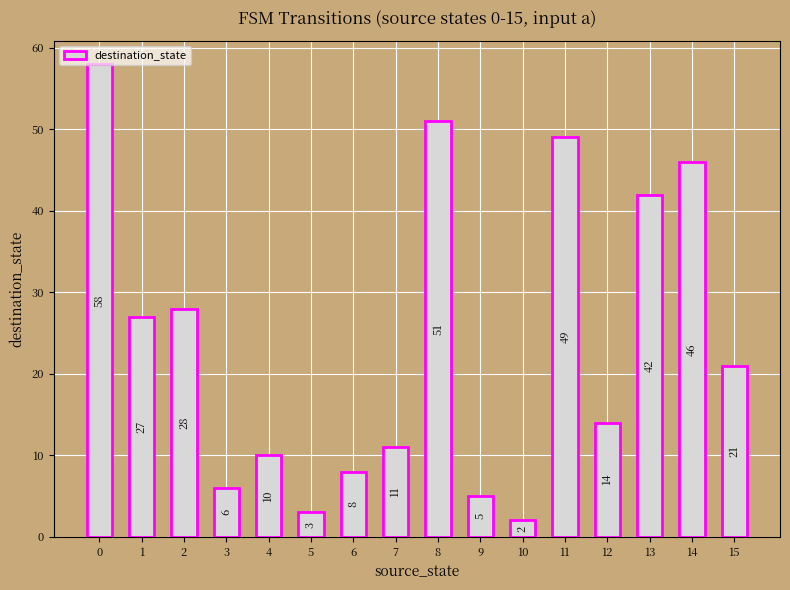

Is it true that the value at 6 is 14?

False